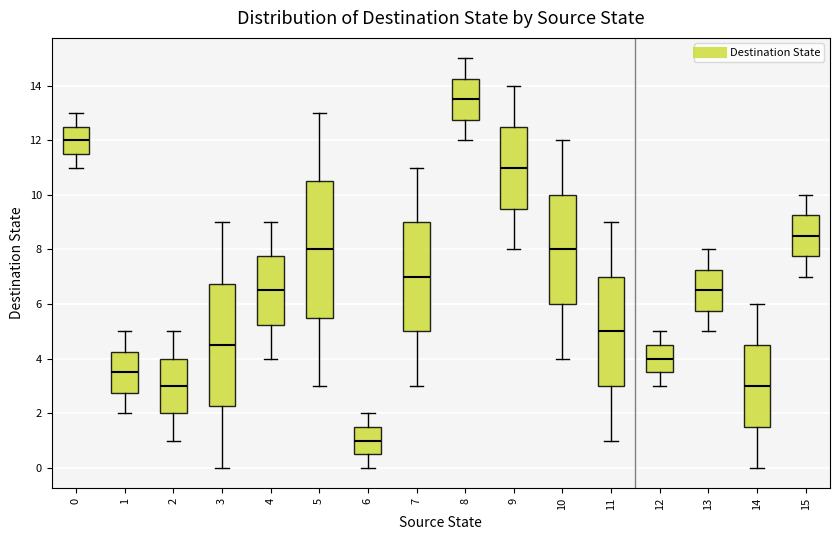

Reading left to right, read every box against the y-axis: the position of its median line, the range the box covers, and the ends of its whiskers. The values are not printed on the chart, so give them approximately, as read against the axis.

0: median 12.0, box 11.6 to 12.6, whiskers 11.0 to 13.0
1: median 3.6, box 2.8 to 4.2, whiskers 2.0 to 5.0
2: median 3.0, box 2.0 to 4.0, whiskers 1.0 to 5.0
3: median 4.6, box 2.2 to 6.8, whiskers 0.0 to 9.0
4: median 6.6, box 5.2 to 7.8, whiskers 4.0 to 9.0
5: median 8.0, box 5.6 to 10.6, whiskers 3.0 to 13.0
6: median 1.0, box 0.6 to 1.6, whiskers 0.0 to 2.0
7: median 7.0, box 5.0 to 9.0, whiskers 3.0 to 11.0
8: median 13.6, box 12.8 to 14.2, whiskers 12.0 to 15.0
9: median 11.0, box 9.6 to 12.6, whiskers 8.0 to 14.0
10: median 8.0, box 6.0 to 10.0, whiskers 4.0 to 12.0
11: median 5.0, box 3.0 to 7.0, whiskers 1.0 to 9.0
12: median 4.0, box 3.6 to 4.6, whiskers 3.0 to 5.0
13: median 6.6, box 5.8 to 7.2, whiskers 5.0 to 8.0
14: median 3.0, box 1.6 to 4.6, whiskers 0.0 to 6.0
15: median 8.6, box 7.8 to 9.2, whiskers 7.0 to 10.0